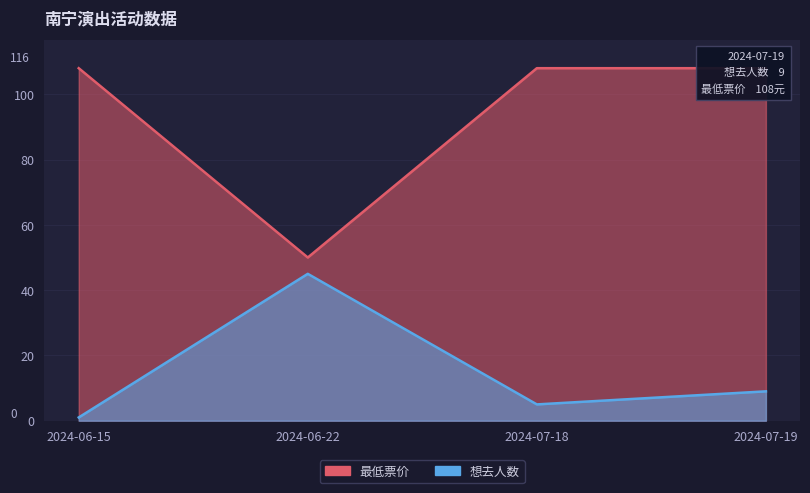

True or false: 最低票价 has a value of 108 at 2024-06-15.

True